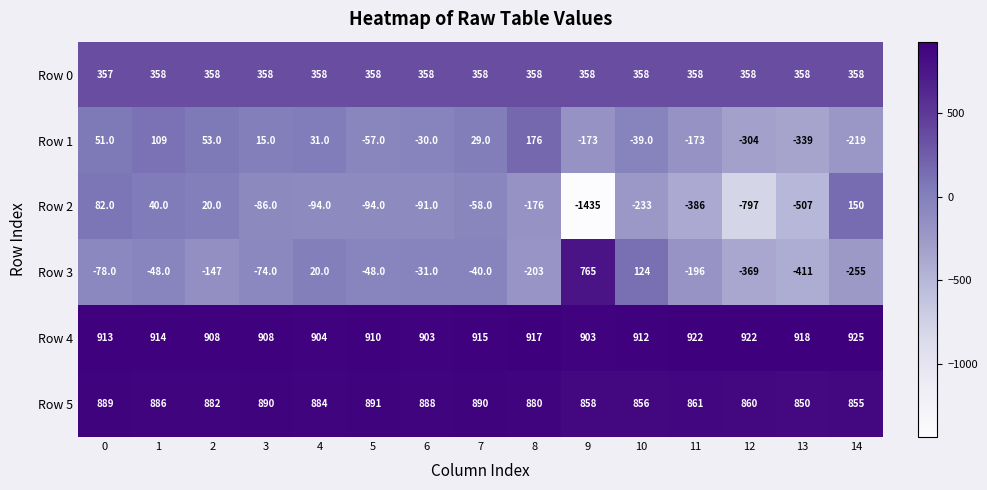

What is the sum of the Row 2 values at 4 and 10?

-327